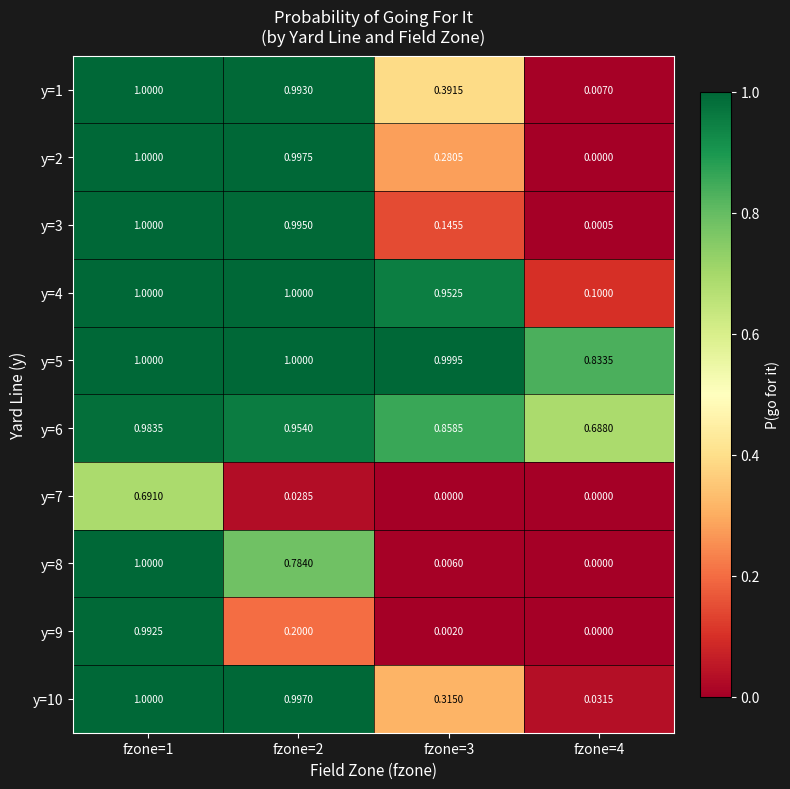

Is the value of y=2 at fzone=1 greater than the value of y=3 at fzone=4?

Yes